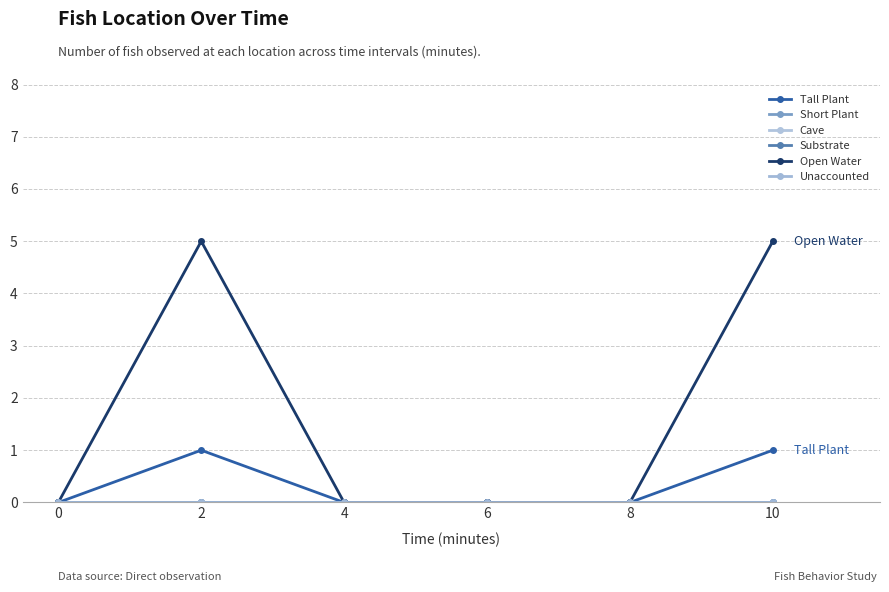

What is the sum of all Tall Plant values?

2